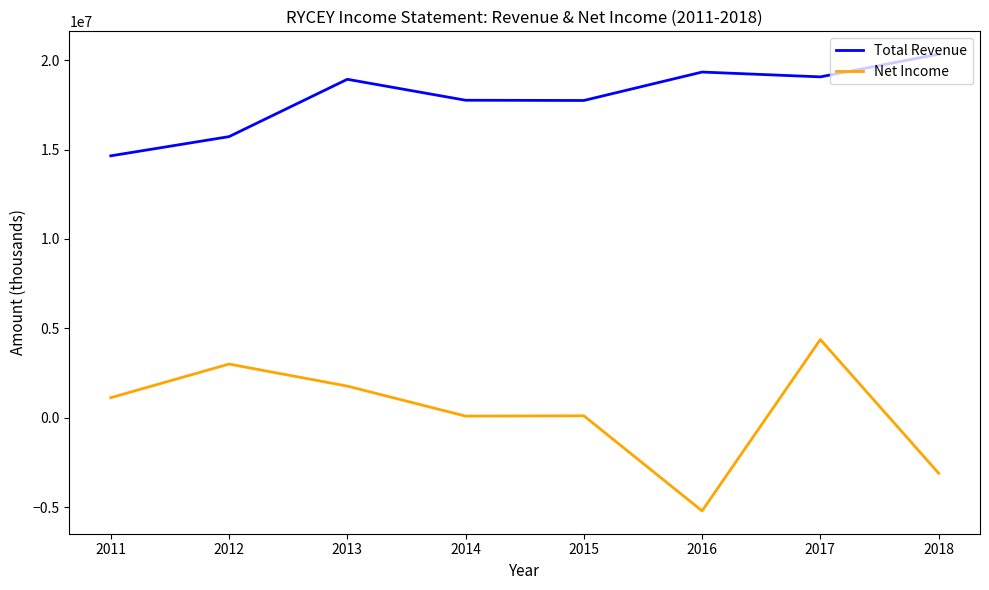

True or false: Total Revenue has a value of 15721900 at 2012.

True